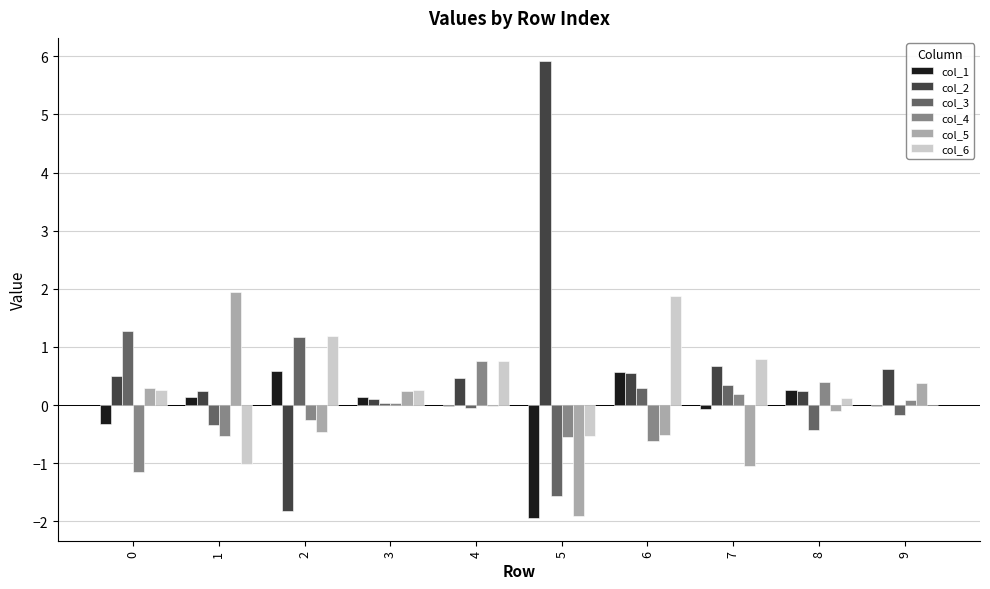

Does the chart contain stacked bars?

No